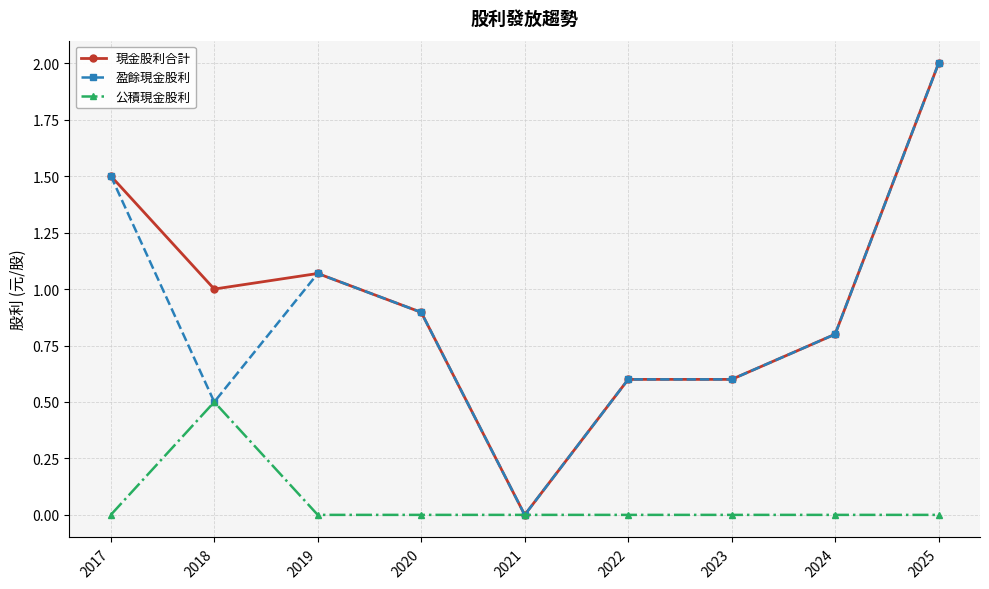

Count the number of data series in this chart.

3